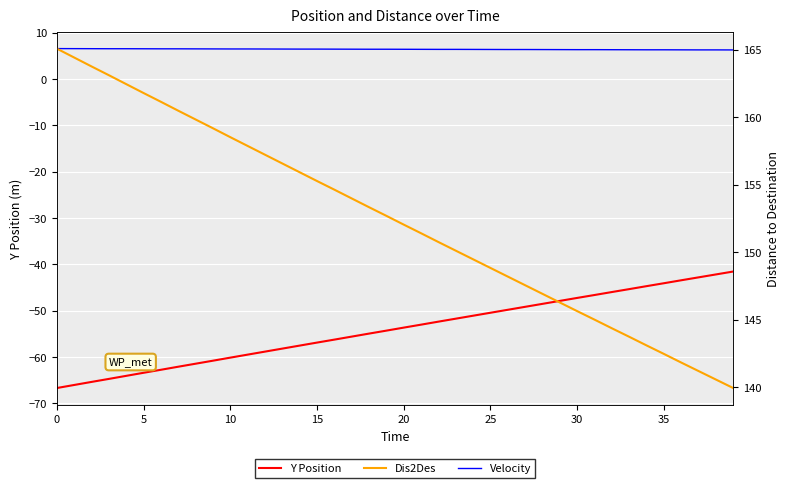

What is the label of the 1st point from the right?

39